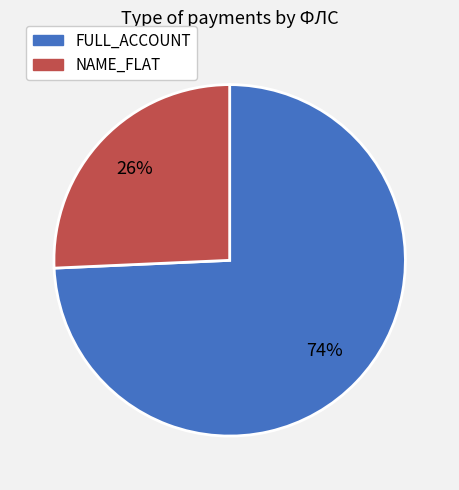

Does any single category account for the majority?

Yes